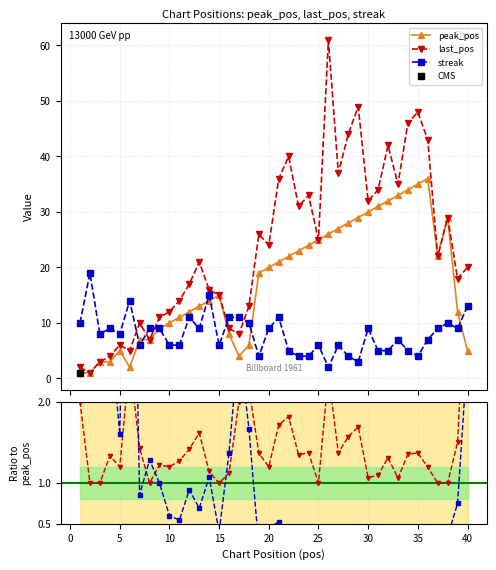

How many lines are shown in the chart?

5